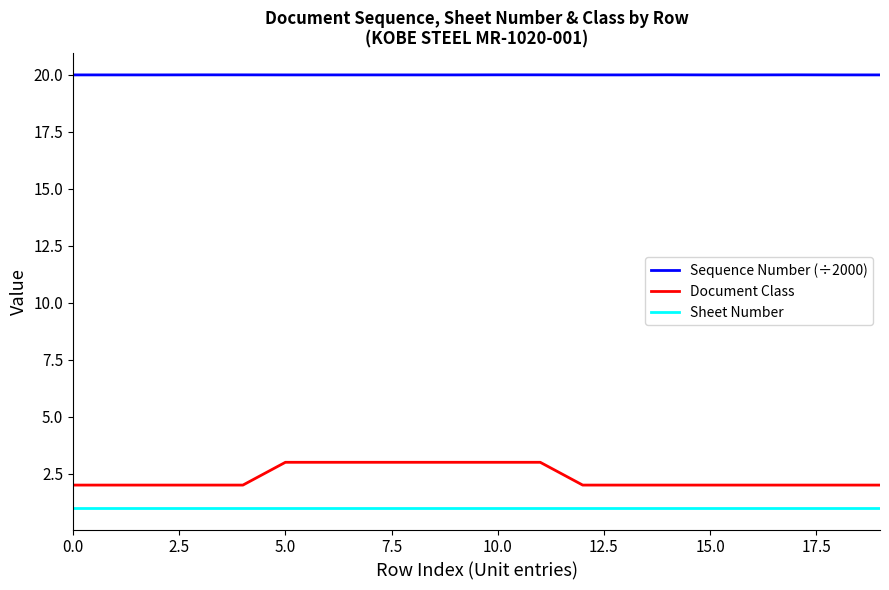

Which series has the largest total across all categories?

Sequence Number (÷2000)